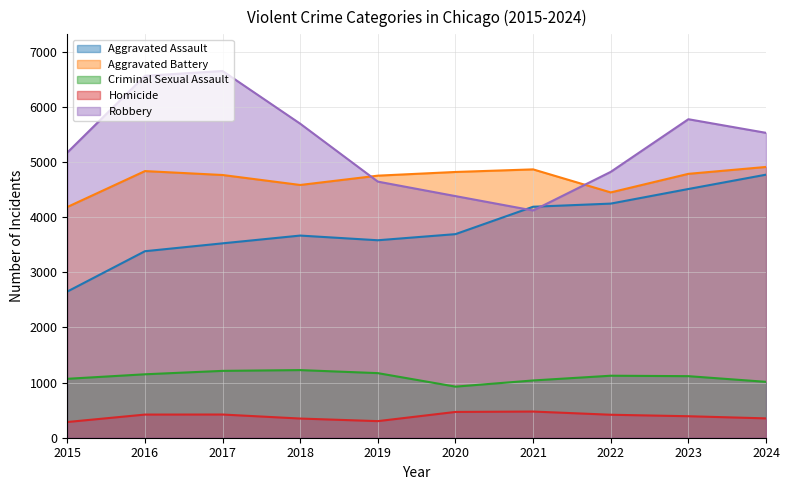

List the series in order of their peak value, highest first.

Robbery, Aggravated Battery, Aggravated Assault, Criminal Sexual Assault, Homicide